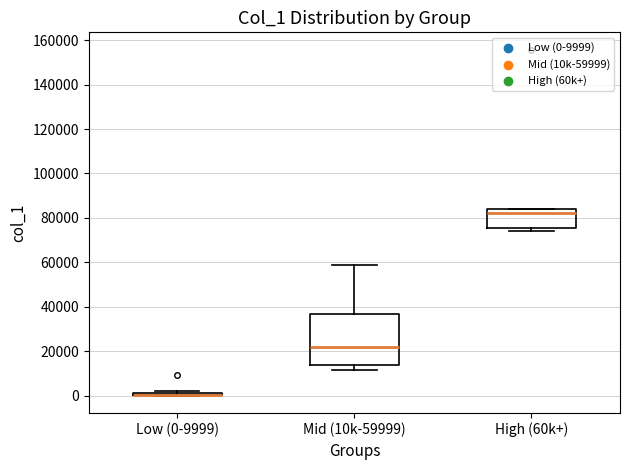

Where is the upper edge of the box for Low (0-9999) on the y-axis? The values are not printed on the chart, so give them approximately, as read against the axis.

2000